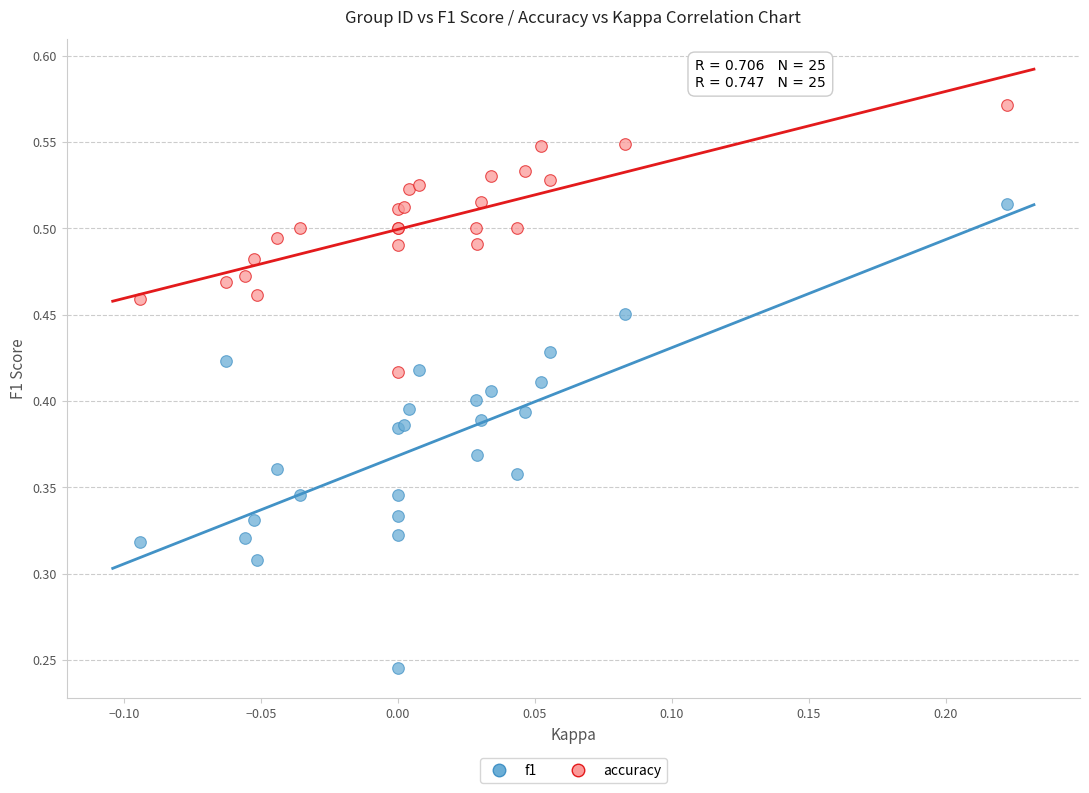

Which series reaches the maximum Y coordinate?

accuracy